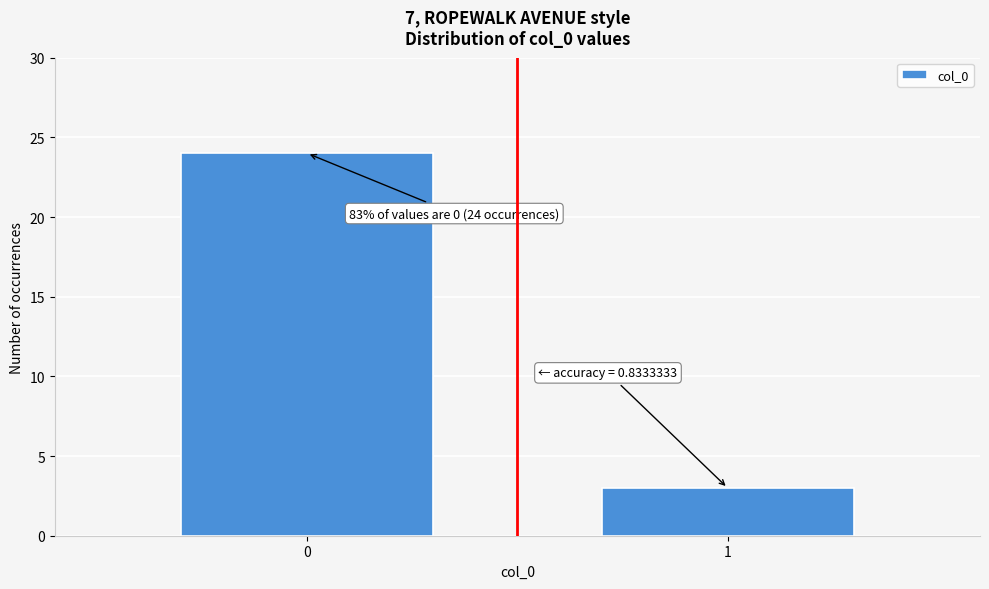

Reading left to right, what are all the values shown in this chart?

24	3